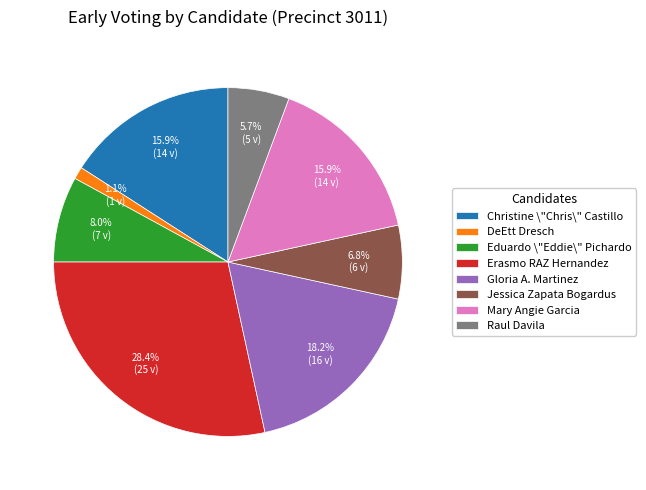

Is it true that Christine \"Chris\" Castillo is 21% of the pie?

False